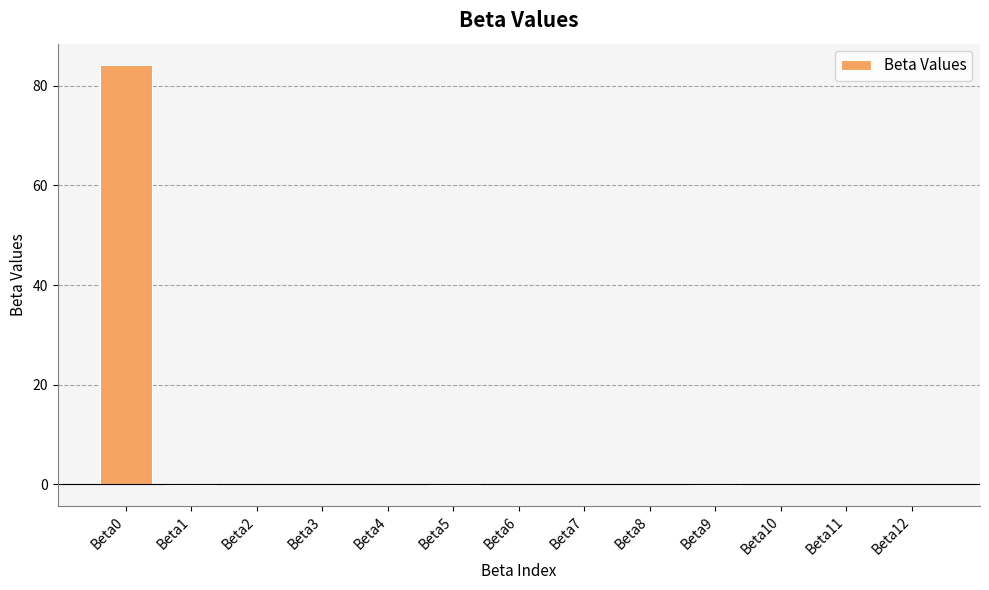

What is the change in value from Beta1 to Beta8?

+0.1